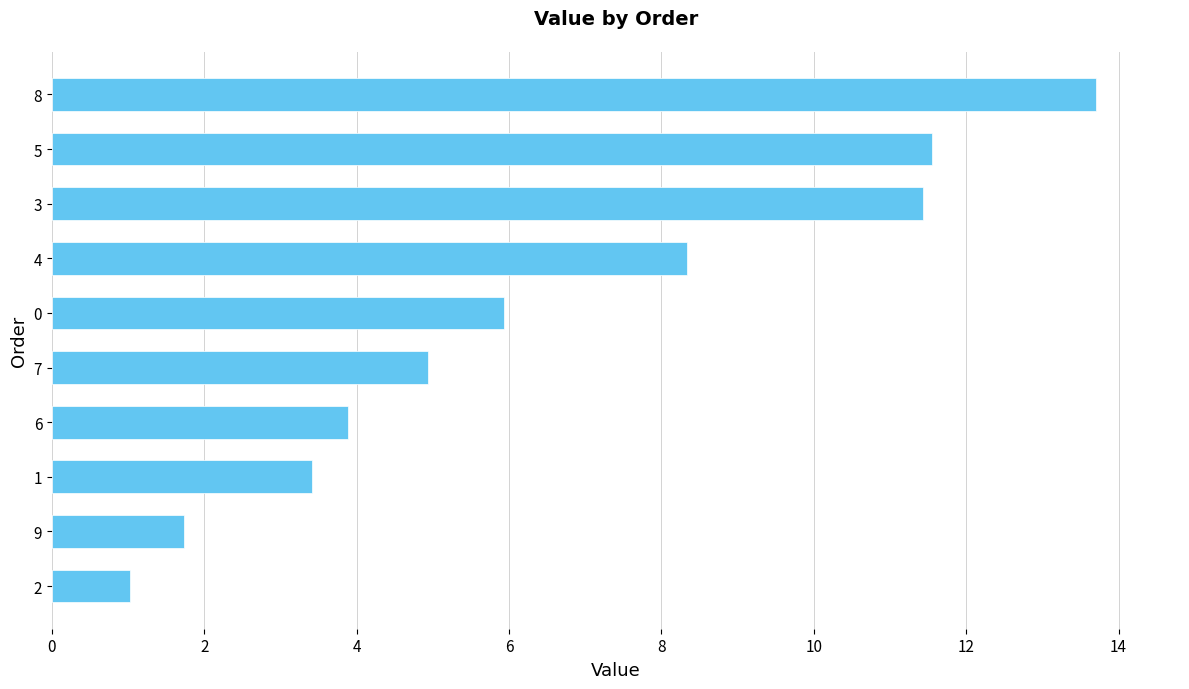

What is the approximate value at 8?

13.7